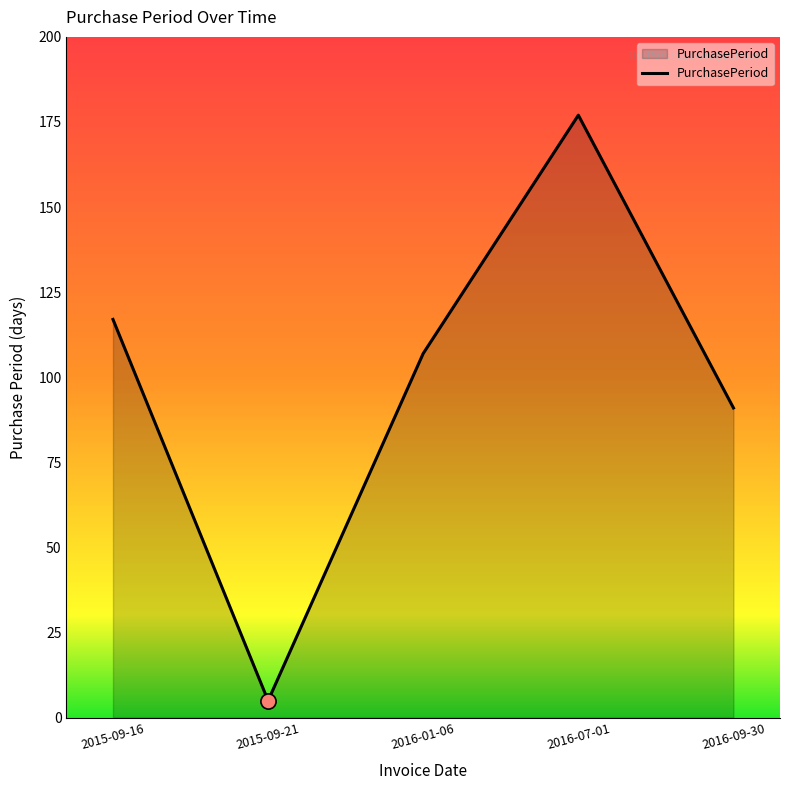

Which has a higher value, 2016-01-06 or 2016-09-30?

2016-01-06